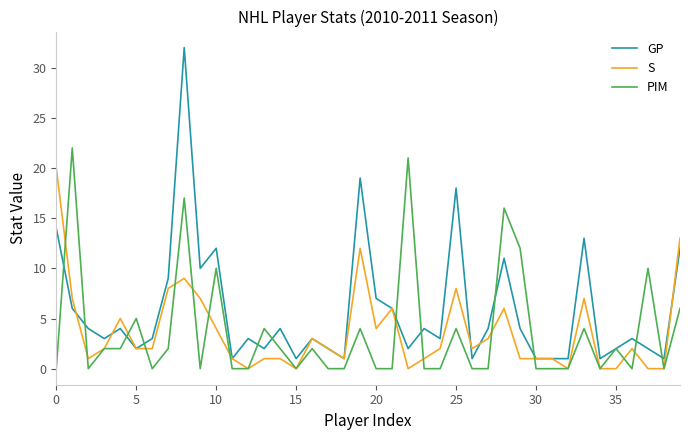

Which series has the largest range (max minus min)?

GP